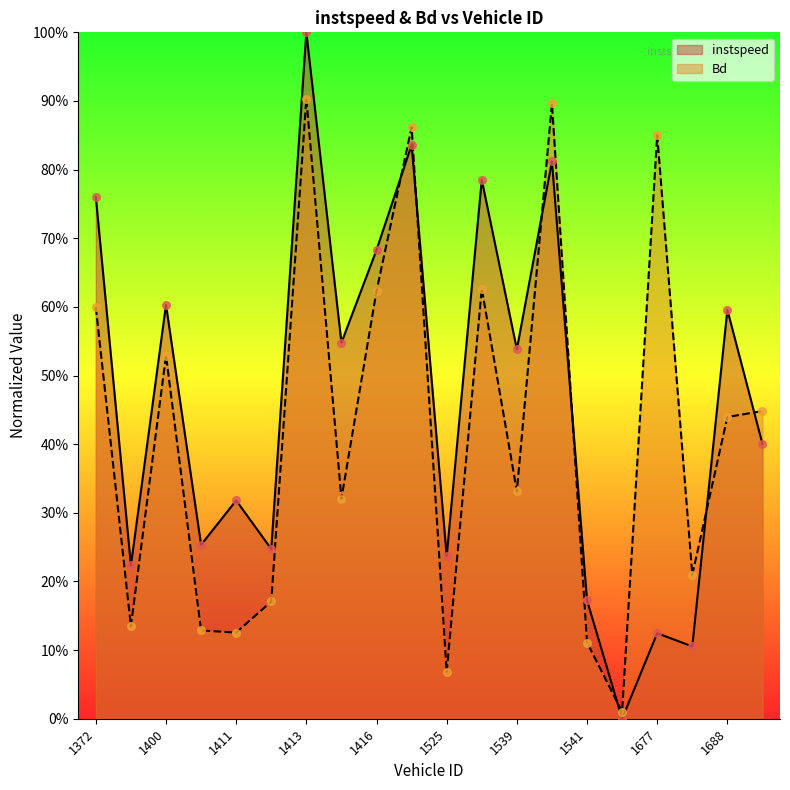

Which series contains the lowest Y value?

instspeed